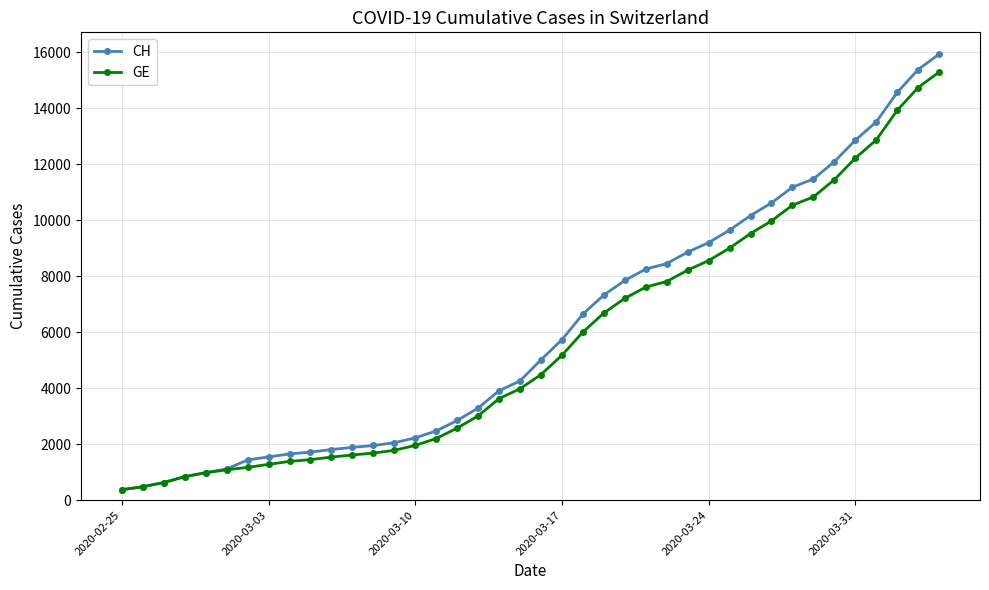

Which series has the widest spread of values?

CH